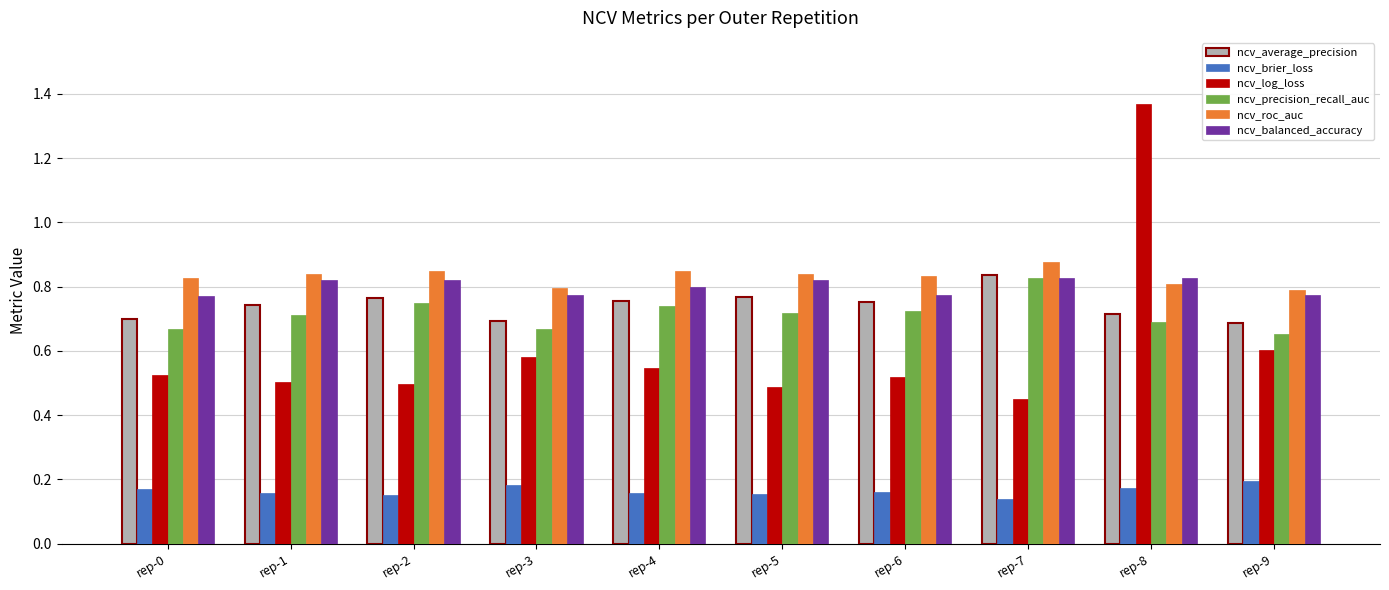

Which series has the widest spread of values?

ncv_log_loss